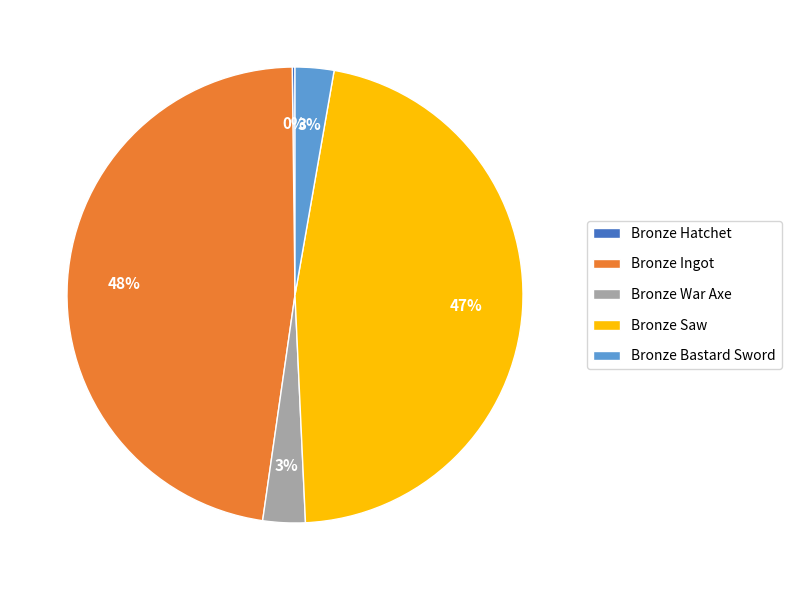

The Bronze Saw slice represents 47% of the pie. True or false?

True